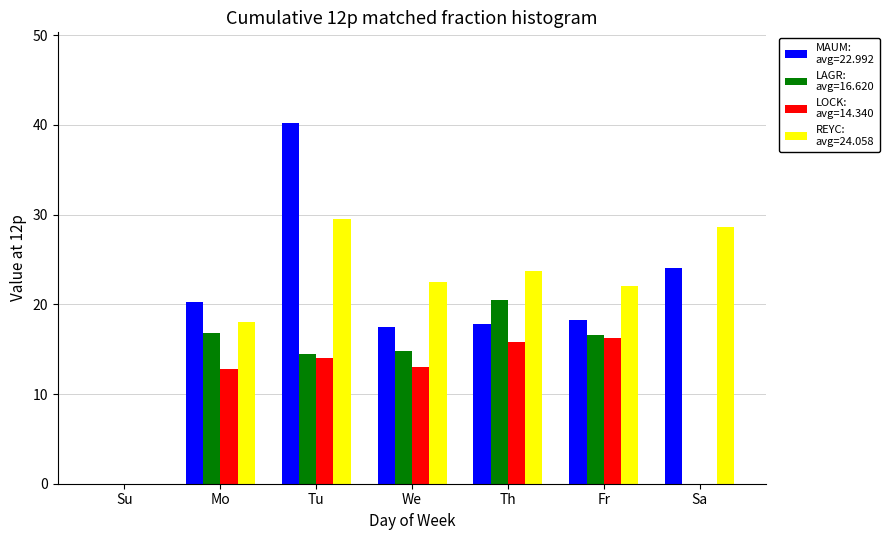

At which category is the sum across all series the highest?

Tu